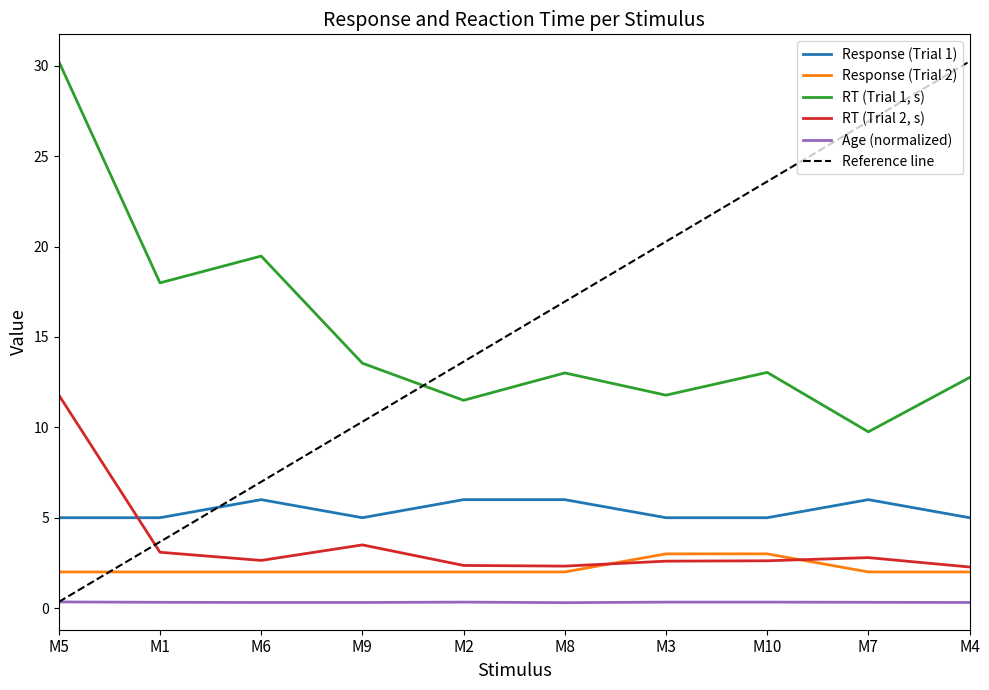

What is the total value across all series at M10?

24.0